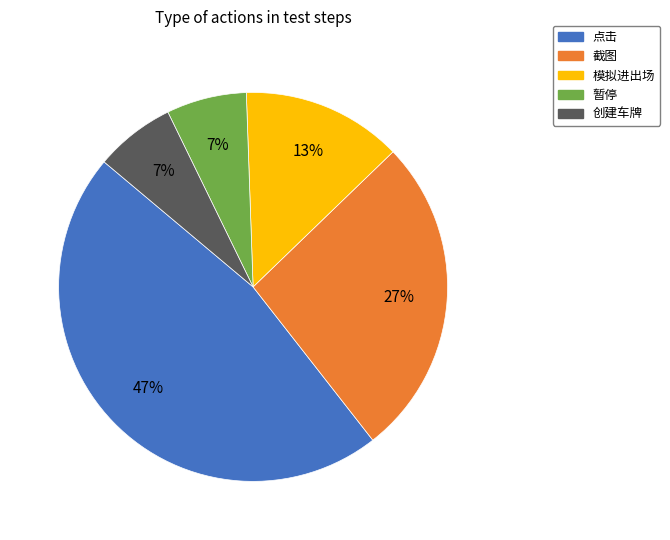

The 模拟进出场 slice represents 8% of the pie. True or false?

False